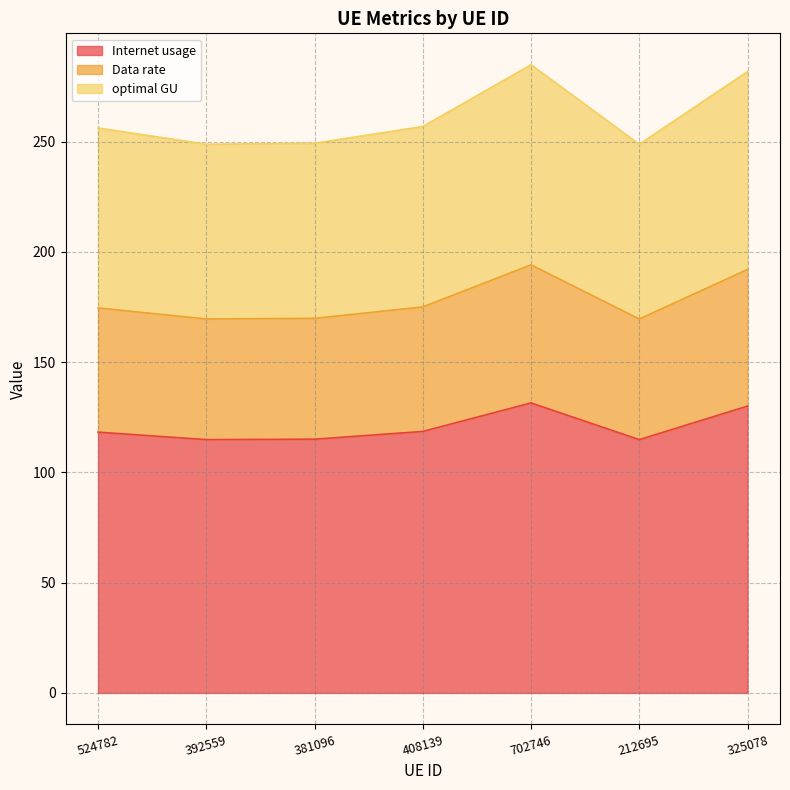

Rank the categories by optimal GU value from lowest to highest.

212695, 392559, 381096, 524782, 408139, 325078, 702746